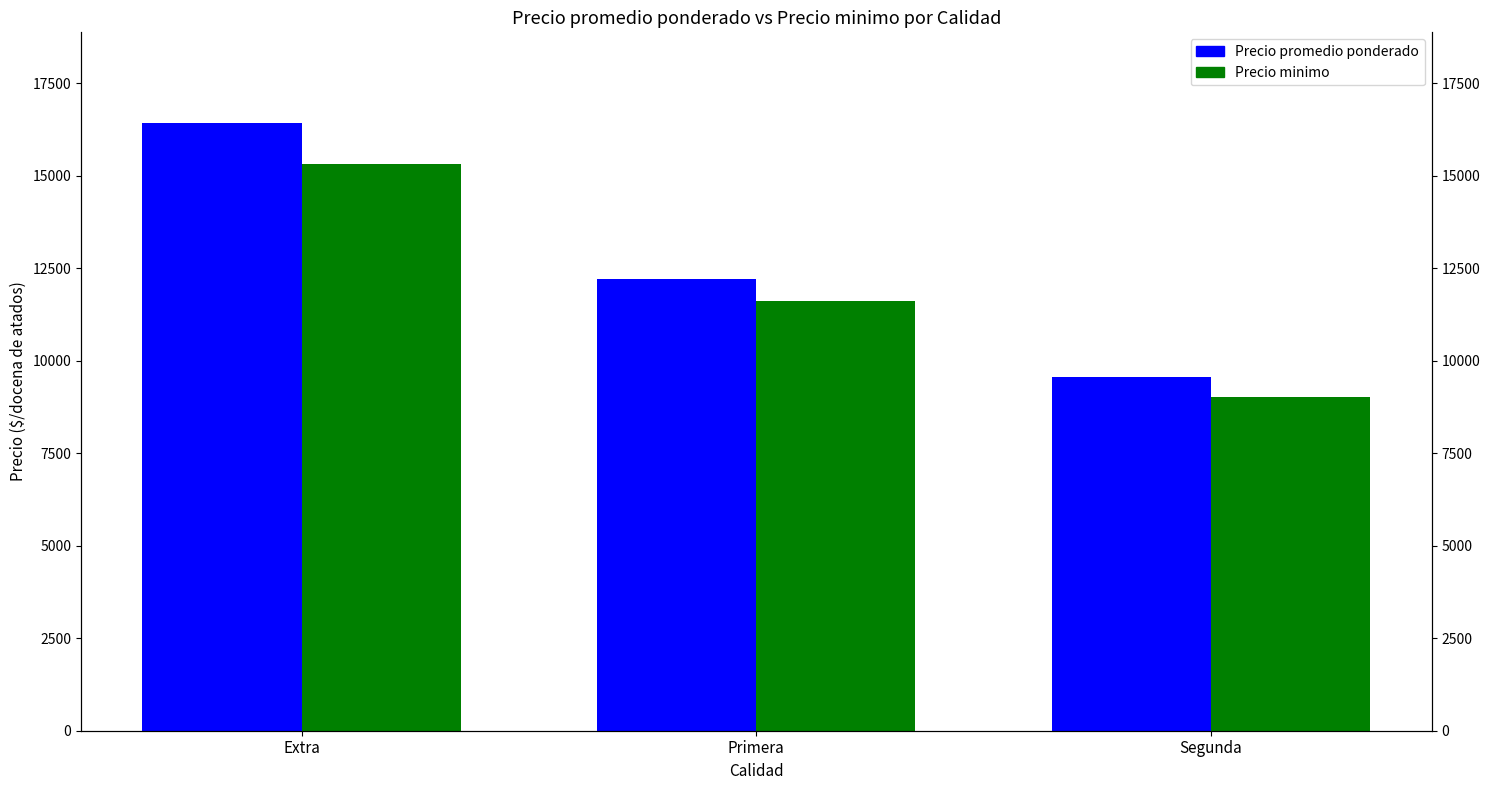

Reading right to left, transcribe all the data shown in this chart.

Precio promedio ponderado: Segunda=9563	Primera=12201	Extra=16417
Precio minimo: Segunda=9031	Primera=11615	Extra=15333